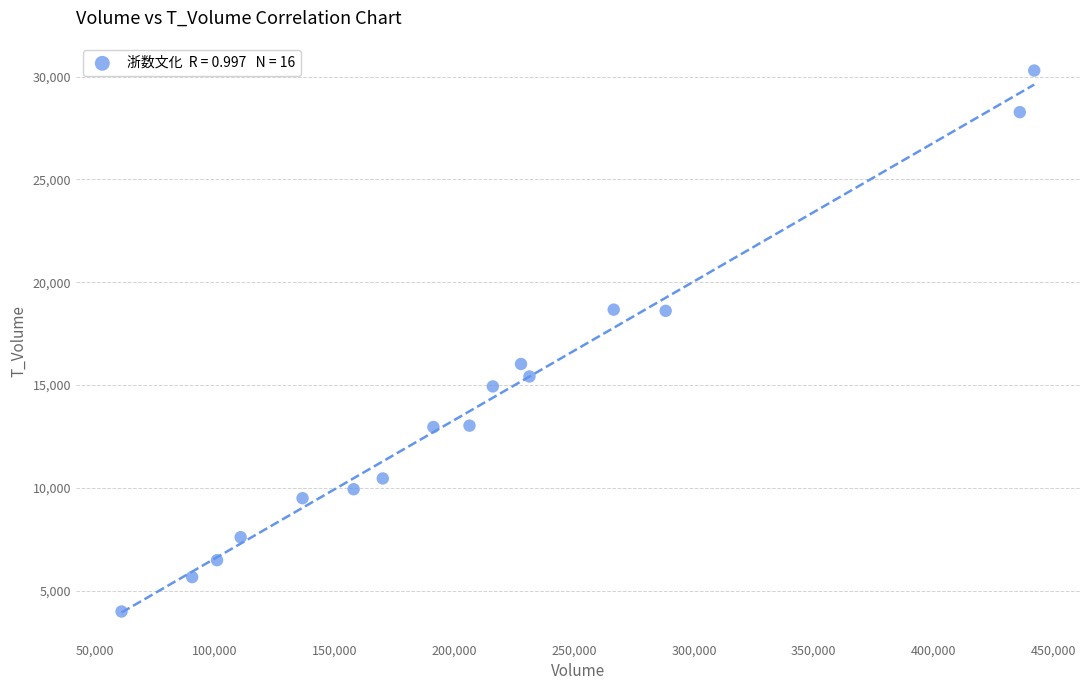

What is the range of Y values (max minus min)?

26305